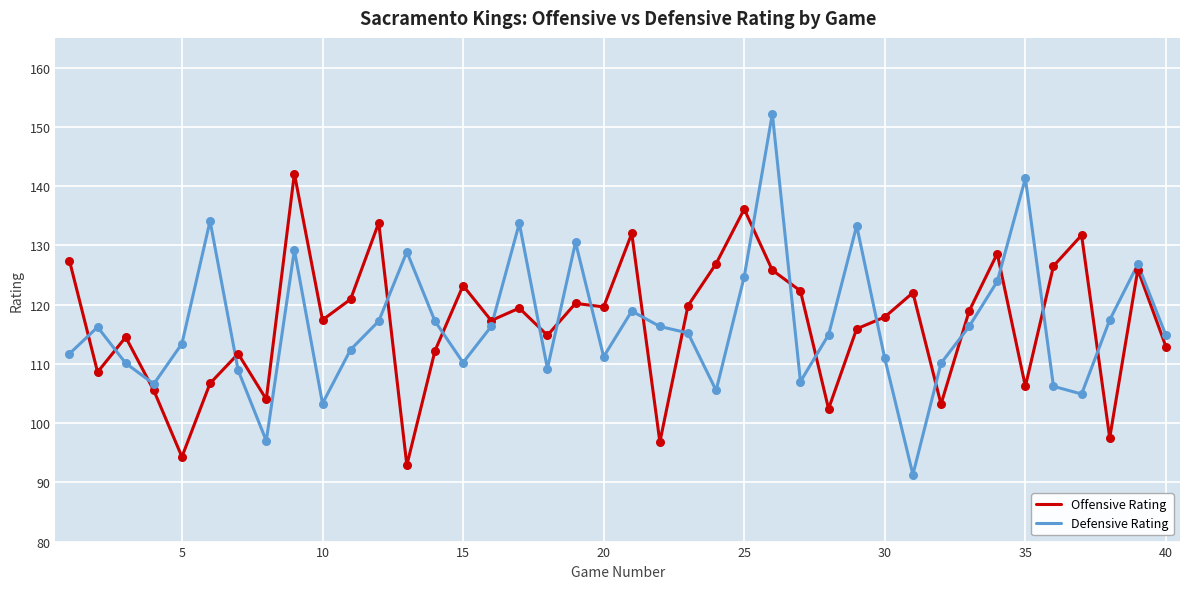

What is the greatest value displayed?

152.2